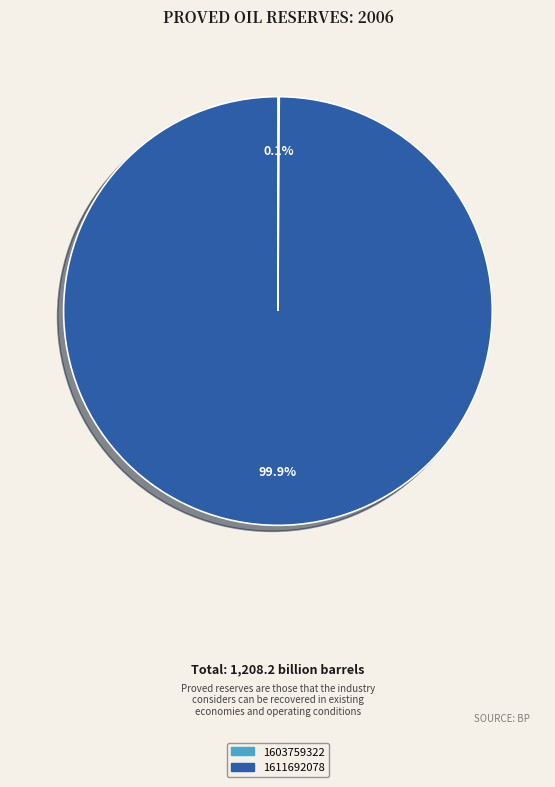

What percentage is the 1611692078 slice, to the nearest percent?

100%